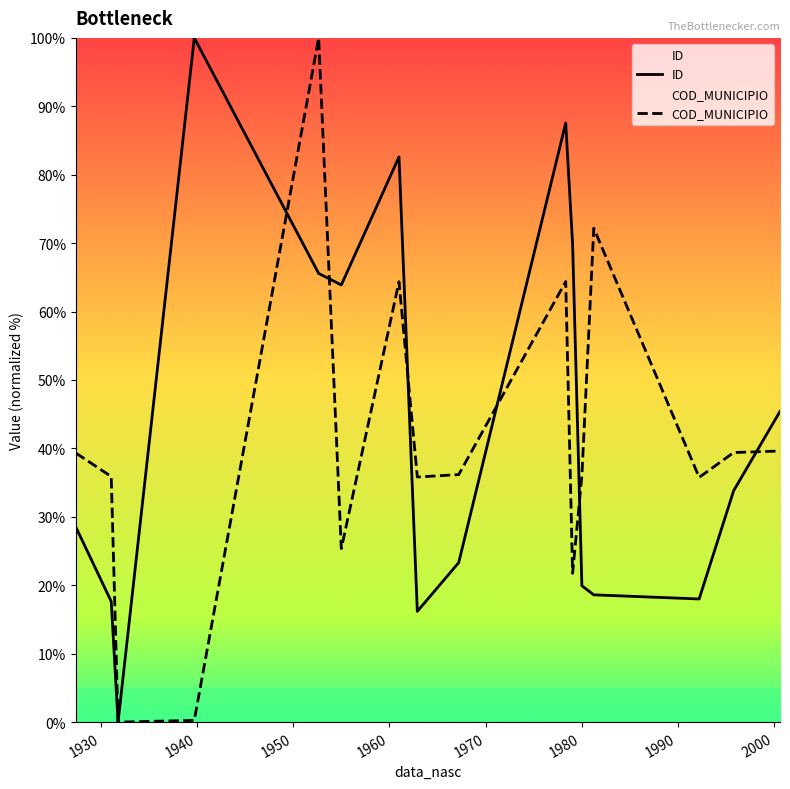

Reading right to left, list all the values displayed in this chart.

ID: 45.4	33.8	18.0	18.6	19.9	69.8	87.6	23.3	16.2	82.6	63.9	65.6	100.0	0.0	17.6	28.5
COD_MUNICIPIO: 39.6	39.4	35.8	72.2	36.0	21.7	64.4	36.2	35.8	64.4	25.4	100.0	0.3	0.0	35.9	39.3